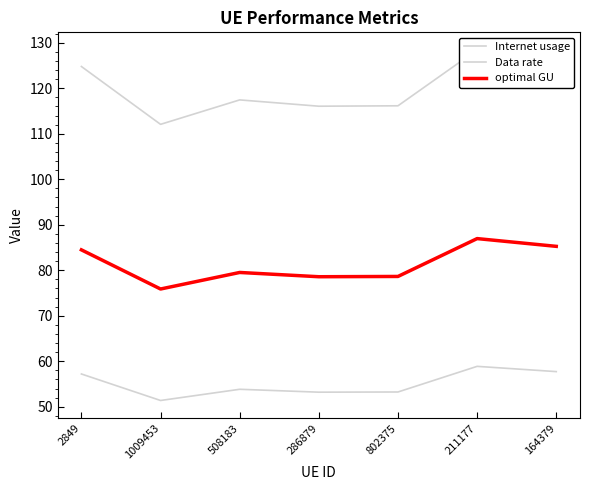

What is the sum of the optimal GU values at 286879 and 1009453?

154.5